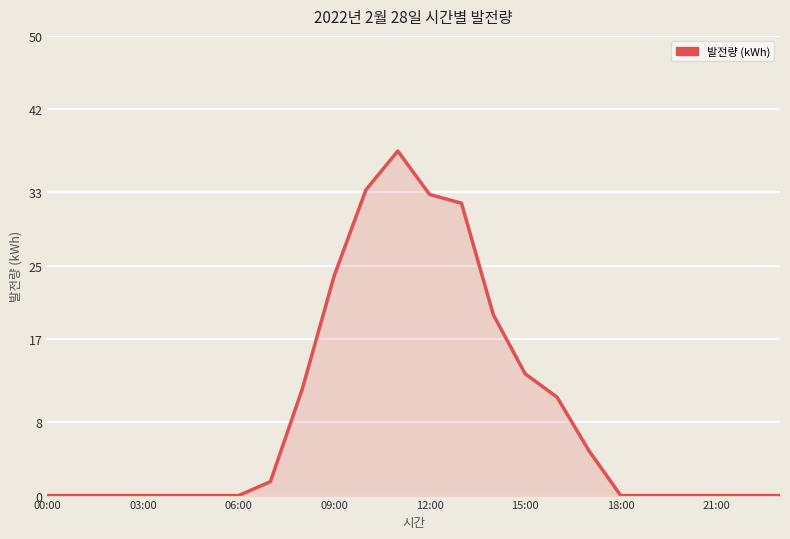

What is the average value?

9.2